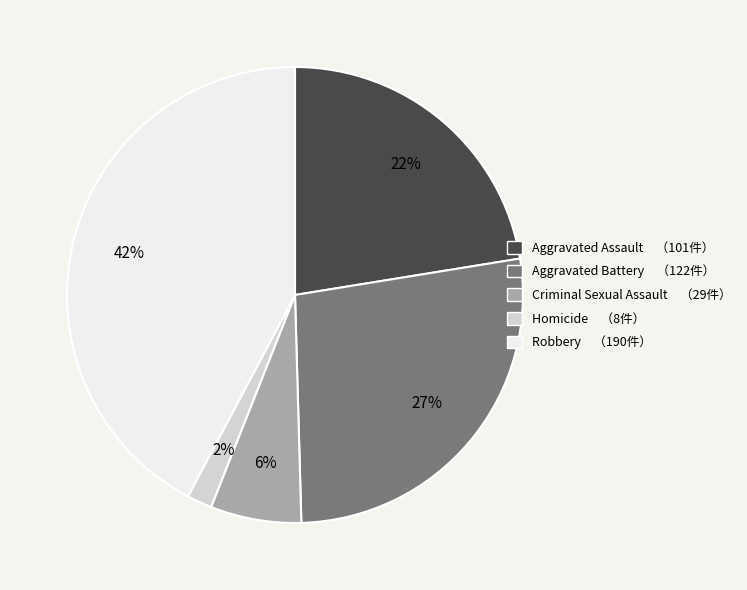

Does Criminal Sexual Assault represent more than half of the total?

No